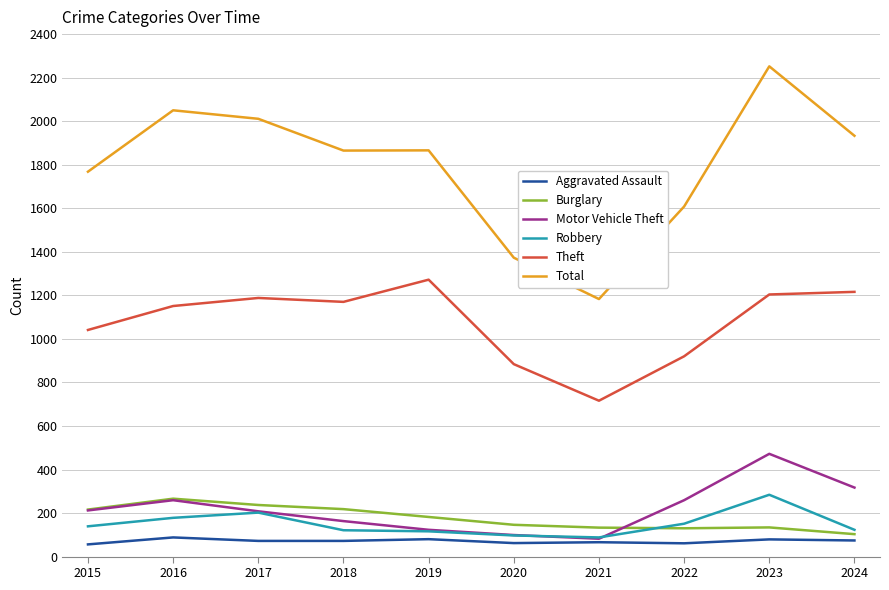

True or false: Theft and Robbery cross at least once.

False